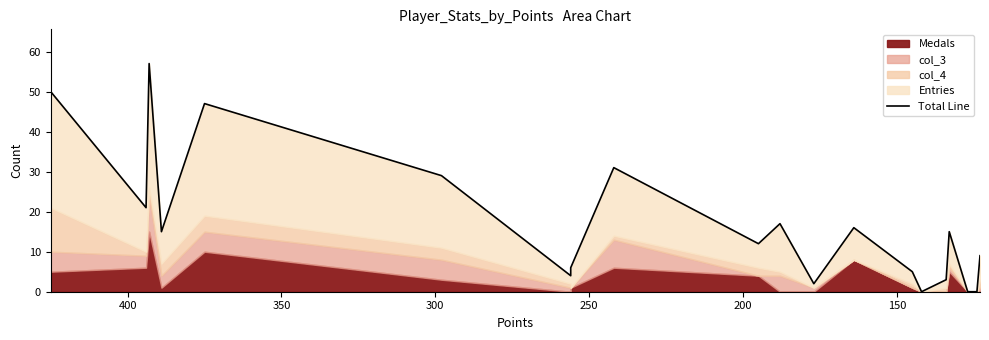

Reading left to right, transcribe all the data shown in this chart.

50	21	57	15	47	29	4	6	31	12	17	2	16	5	0	3	15	0	0	9